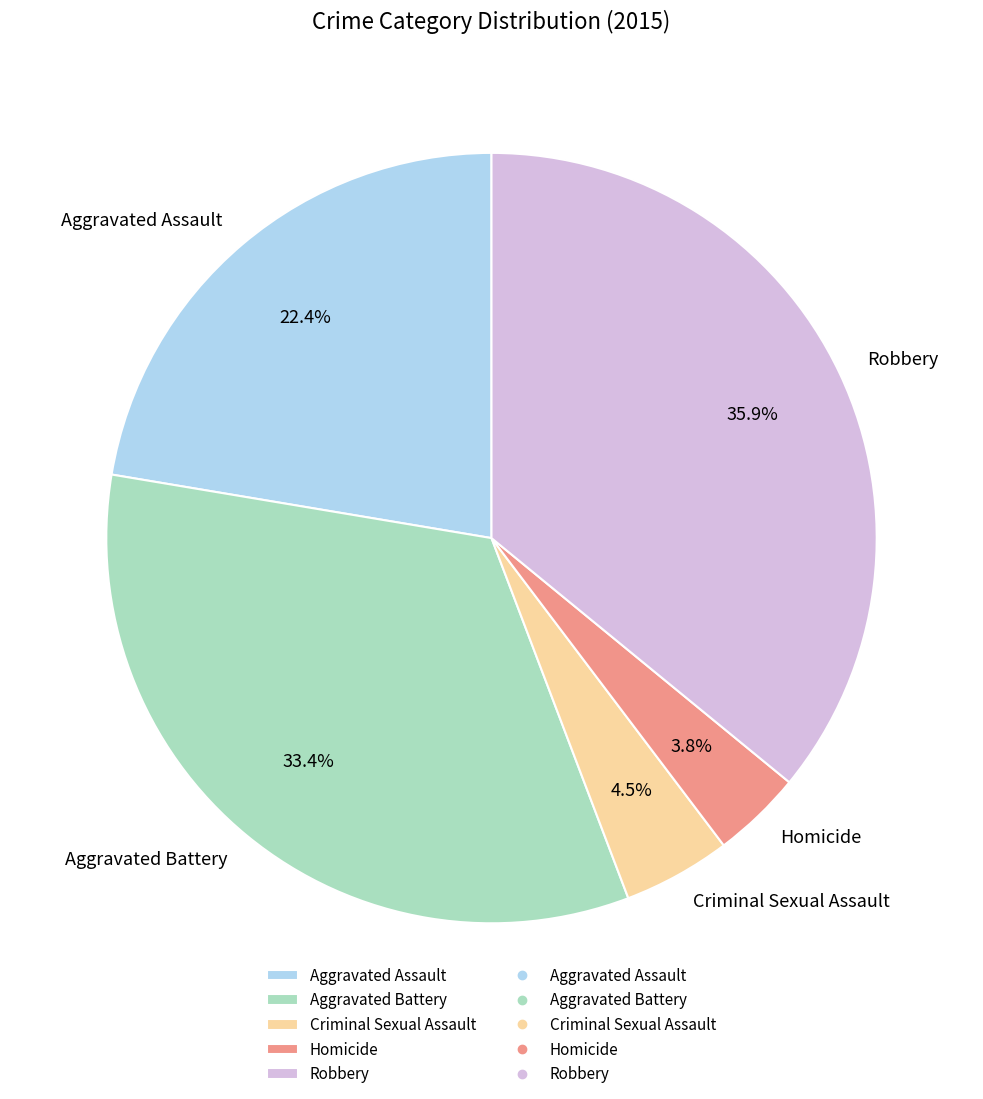

Count the number of slices in the pie.

5